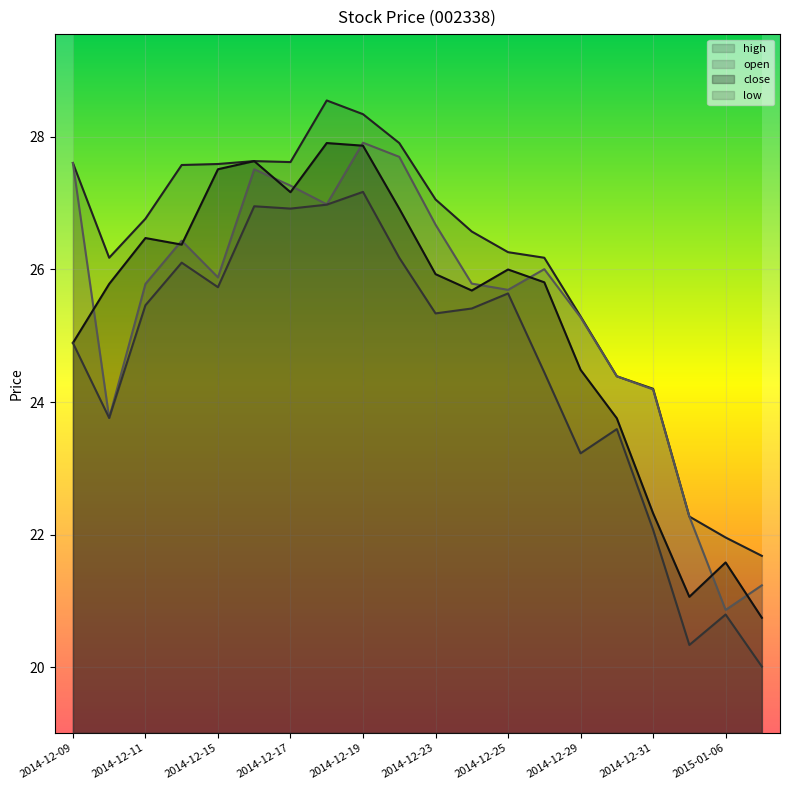

At which label is high closest to 25?

2014-12-29